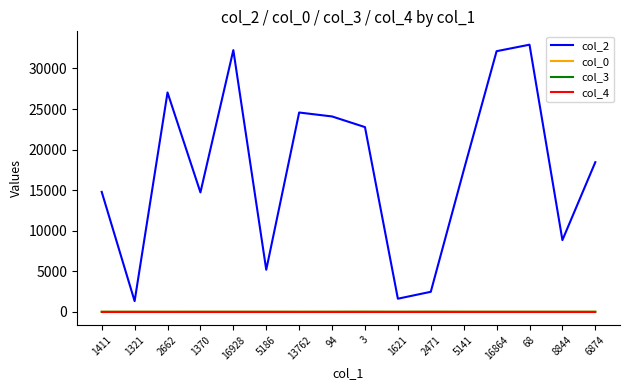

Which series changed the most between 2471 and 5141?

col_2